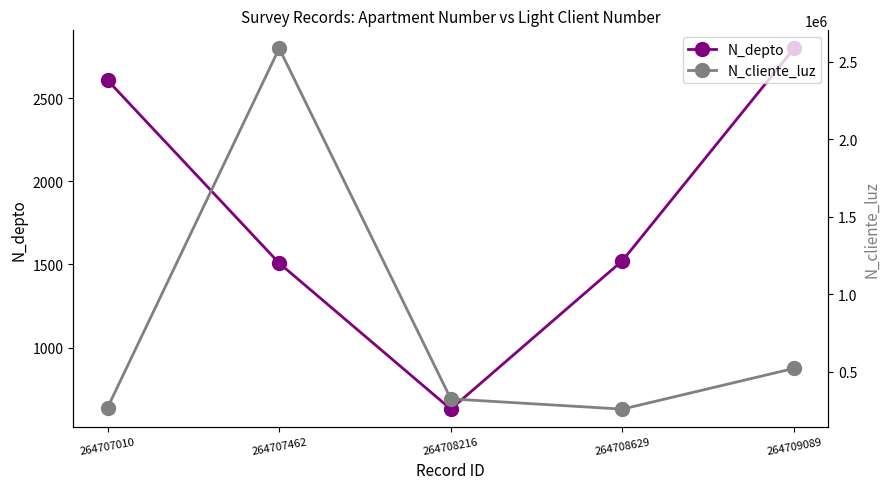

How many lines are shown in the chart?

2